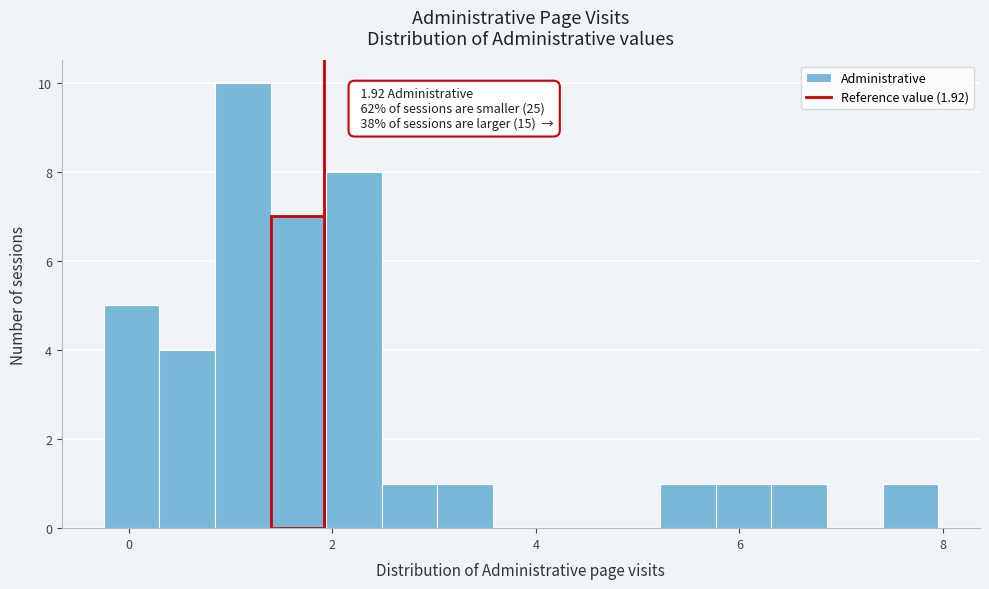

Read against the x-axis, roughly where is the centre of the tallest bar?

1.2